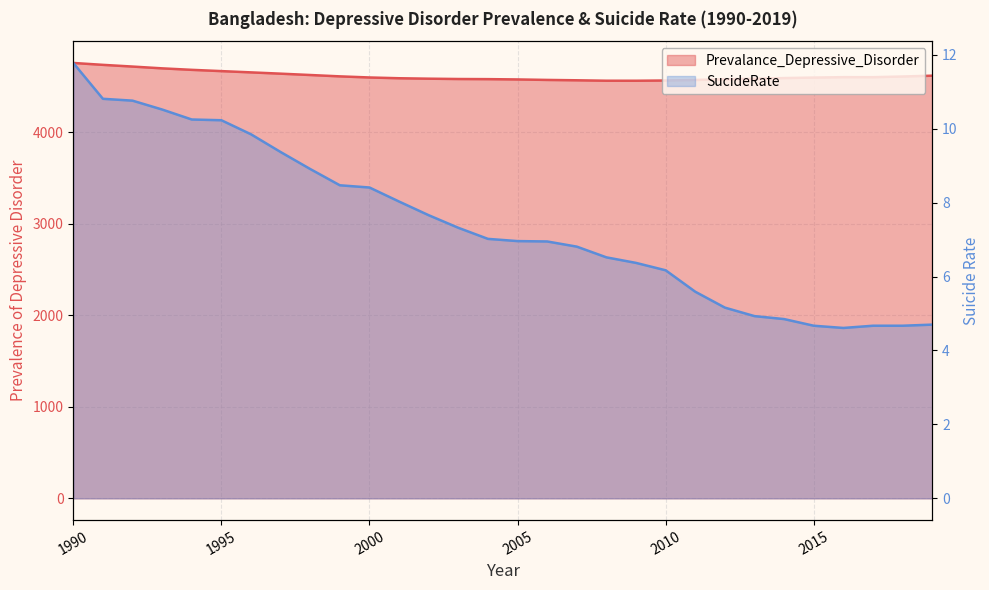

Reading left to right, list all the values displayed in this chart.

Prevalance_Depressive_Disorder: 4759.1	4738.3	4719.6	4700.0	4683.8	4669.9	4656.1	4641.9	4627.3	4612.4	4600.3	4591.9	4587.1	4583.5	4582.1	4578.8	4573.5	4569.6	4564.8	4564.6	4567.1	4573.0	4580.9	4586.0	4593.7	4599.2	4603.7	4603.3	4610.7	4619.8
SucideRate: 11.8	10.8	10.8	10.5	10.2	10.2	9.8	9.4	8.9	8.5	8.4	8.0	7.7	7.3	7.0	7.0	7.0	6.8	6.5	6.4	6.2	5.6	5.2	4.9	4.8	4.7	4.6	4.7	4.7	4.7